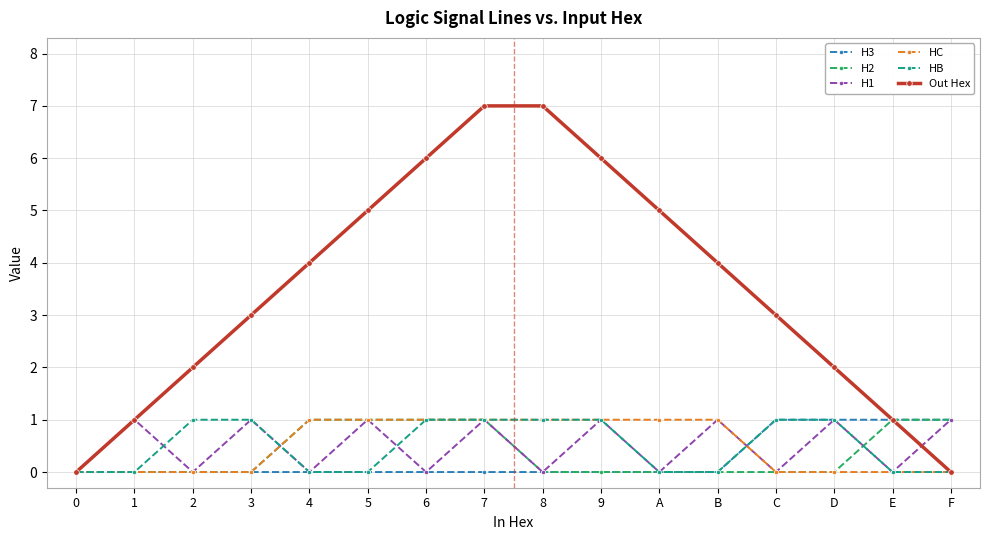

What is the label of the 2nd point from the right?

E